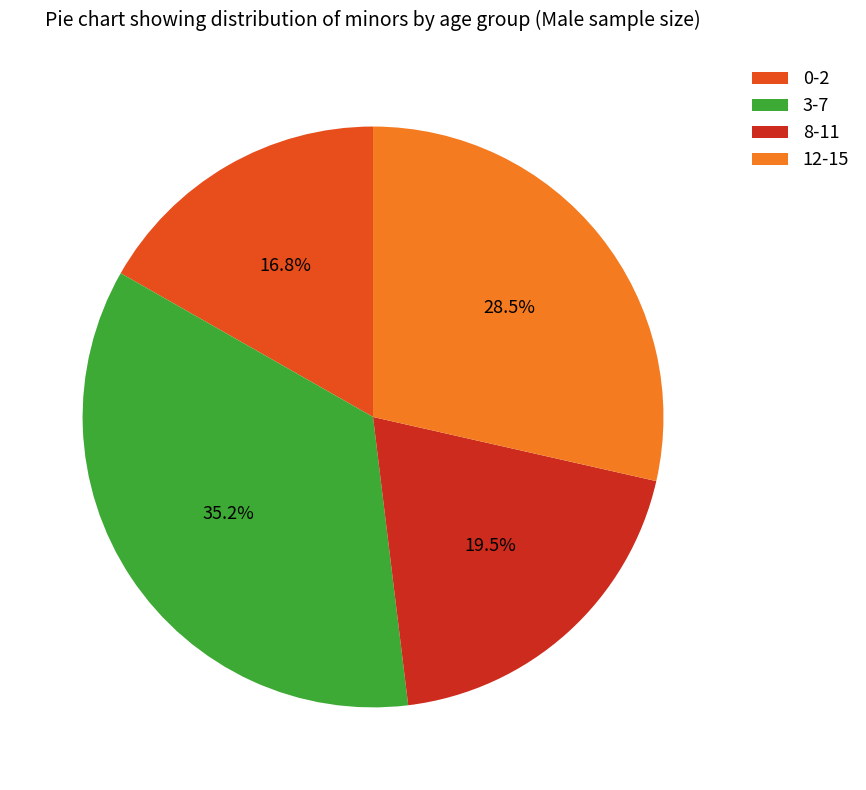

What is the ratio of the value at 8-11 to the value at 3-7?

0.6